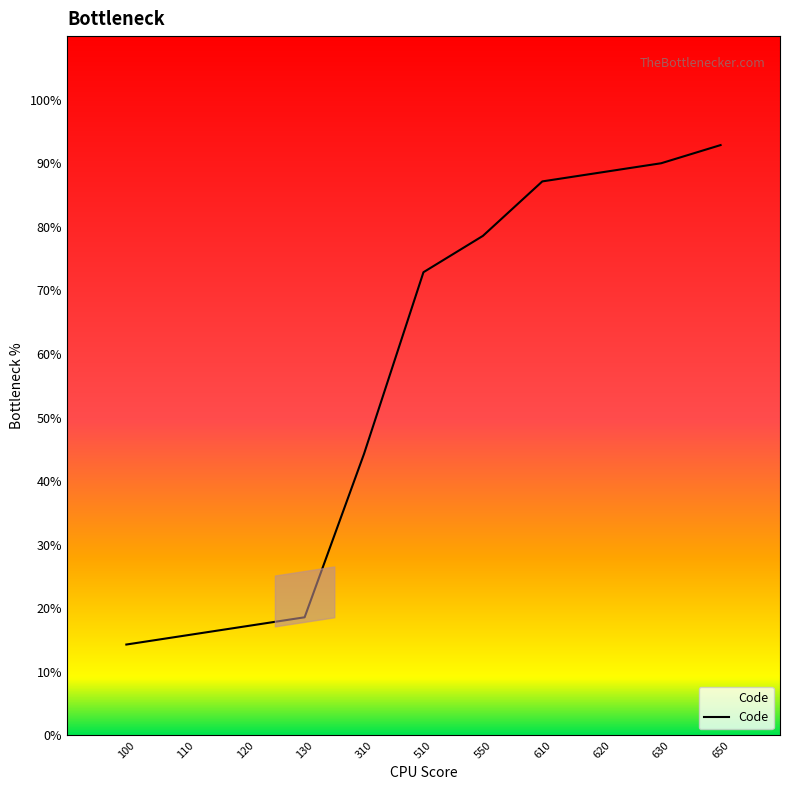

What is the difference between the maximum and minimum values?

78.6